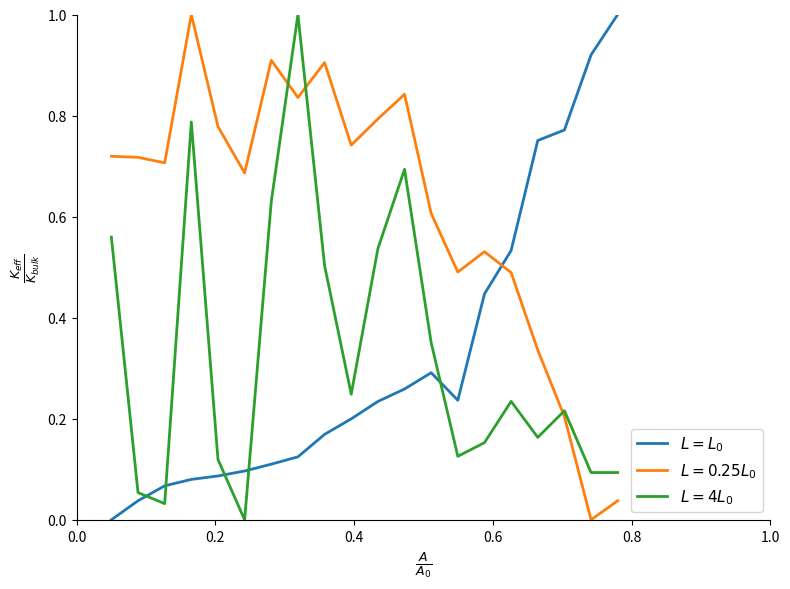

How many lines are shown in the chart?

3